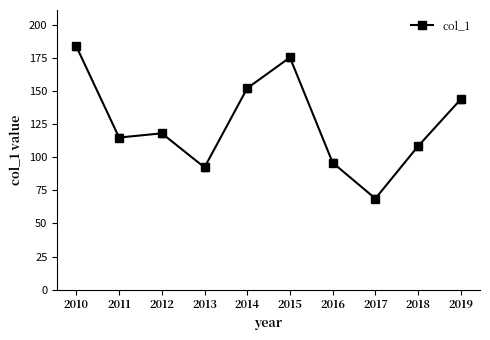

What is the difference between the maximum and second lowest values?

91.4